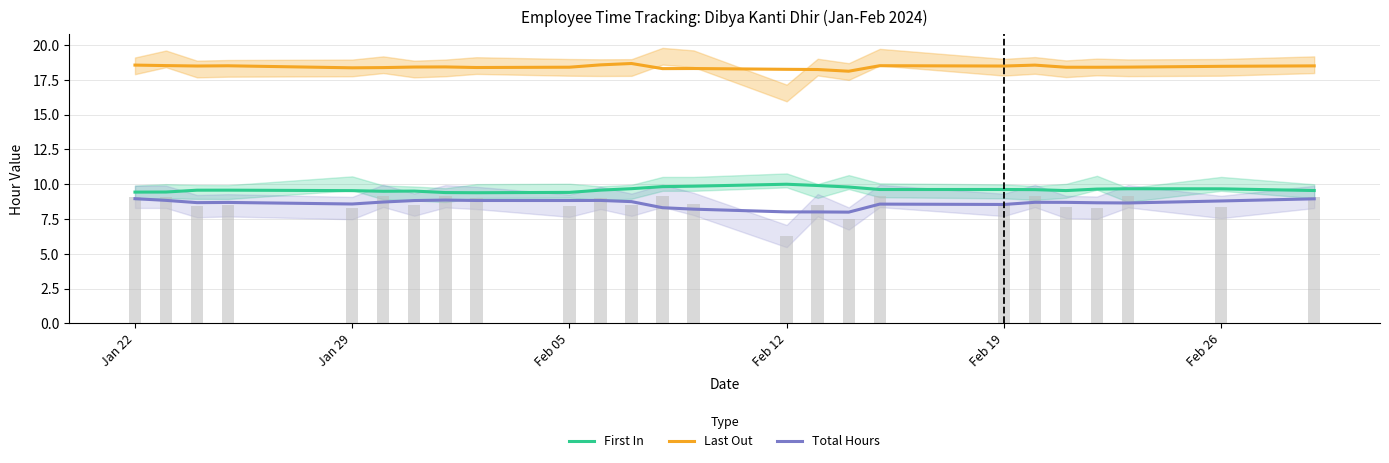

What is the sum of all First In values?

240.5